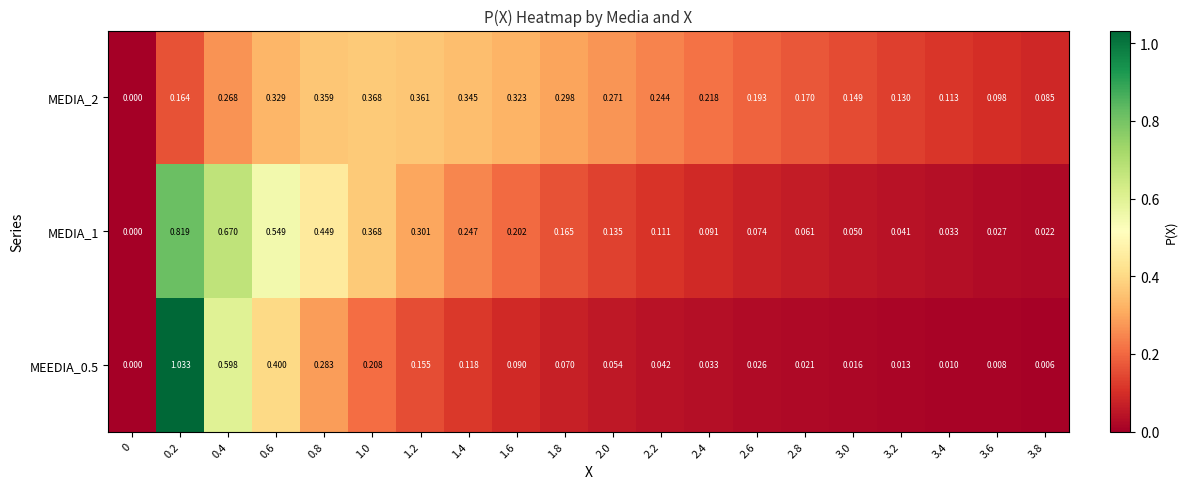

Between 0.6 and 2.0, which series saw the biggest shift?

MEDIA_1